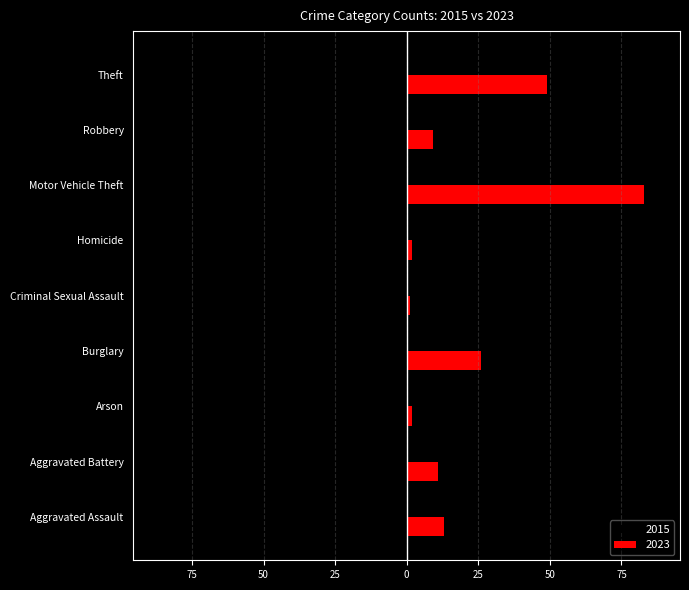

What are all the series names shown in the legend?

2015, 2023